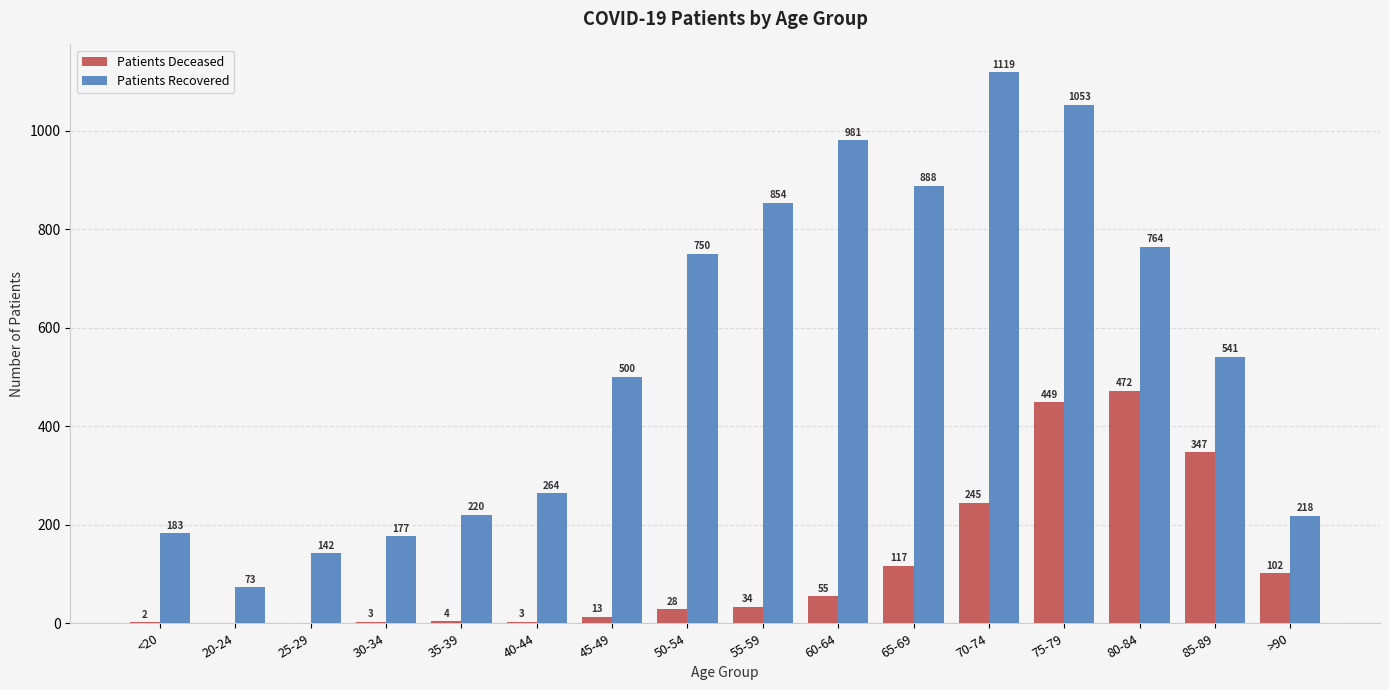

What is the maximum value shown in the chart?

1119